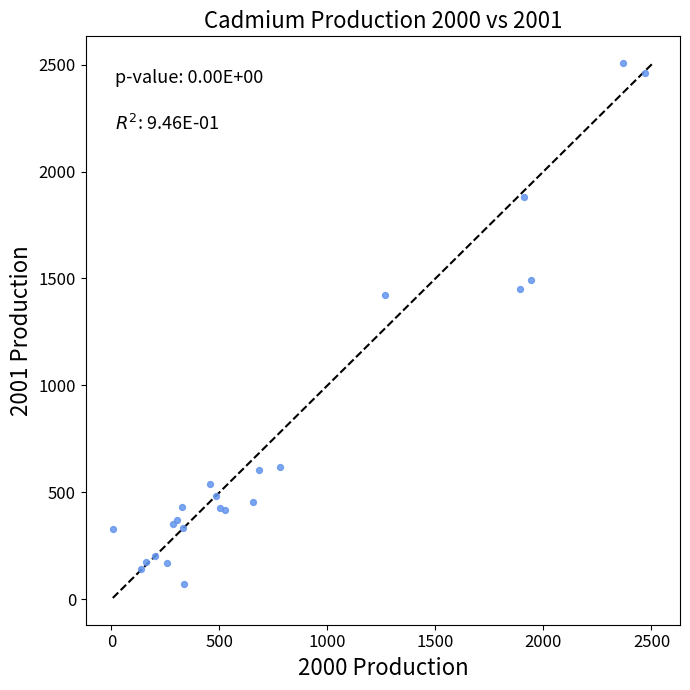

What Y value in the scatter plot is closest to 1290?

1421